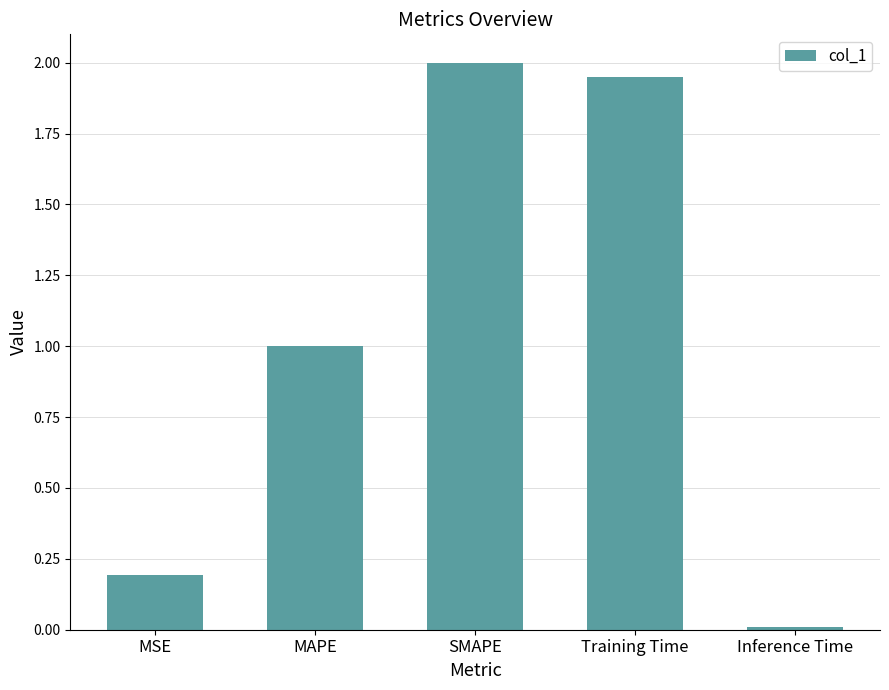

What is the sum of the values at Training Time and MAPE?

3.0